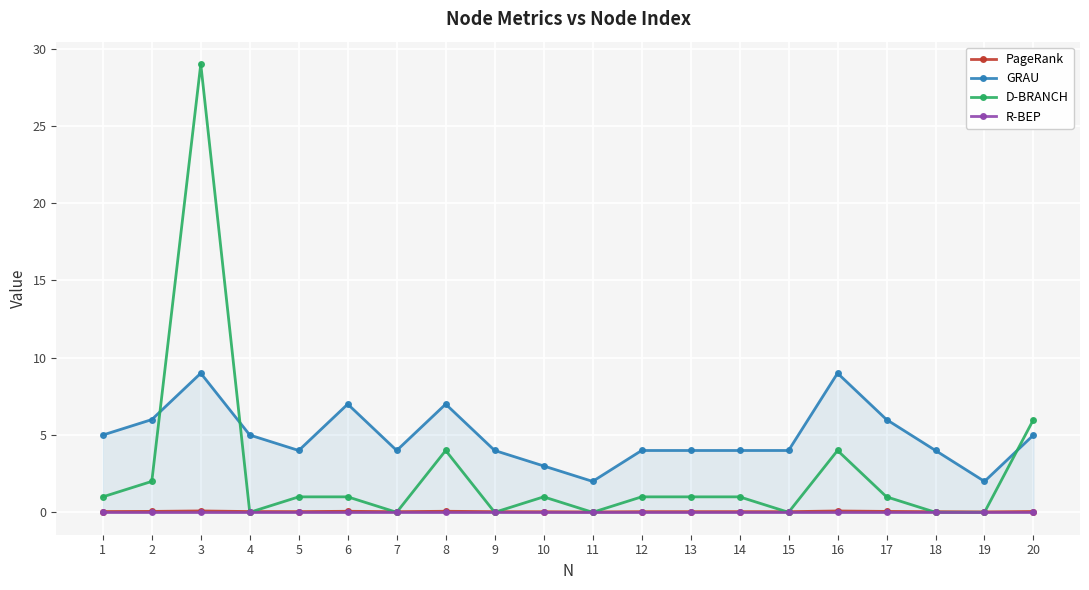

Rank the categories by GRAU value from lowest to highest.

11, 19, 10, 5, 7, 9, 12, 13, 14, 15, 18, 1, 4, 20, 2, 17, 6, 8, 3, 16